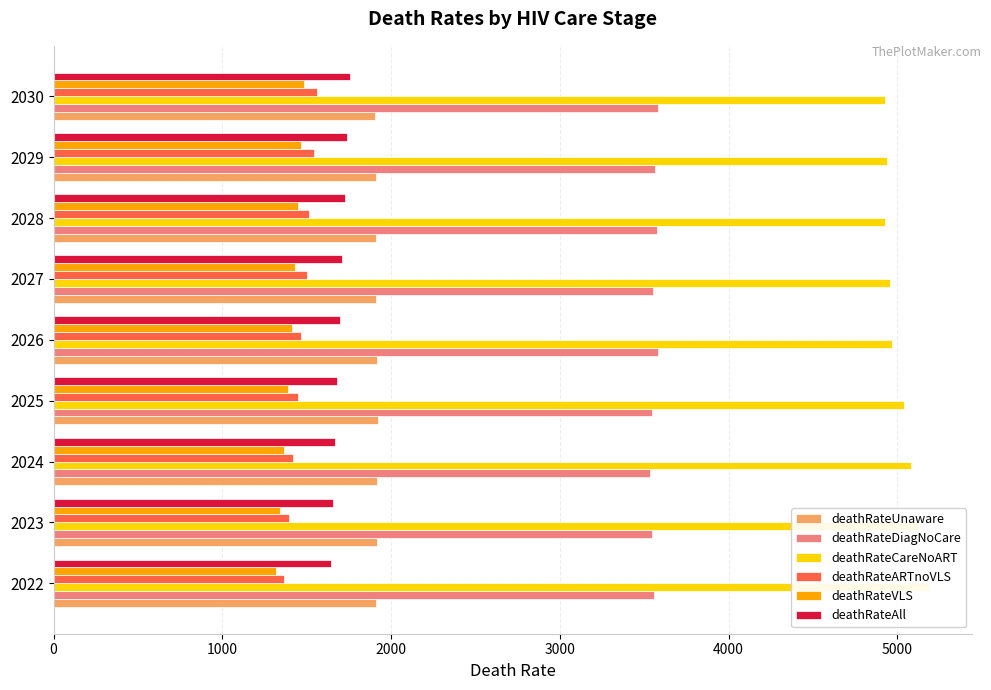

Count the number of data series in this chart.

6